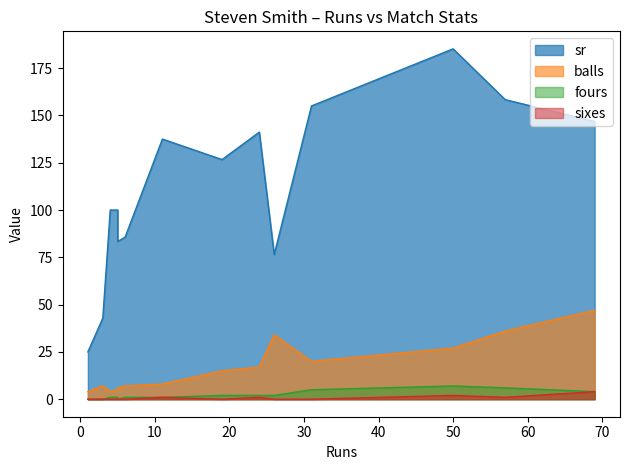

Count the sixes values in the range 0 to 1.

12